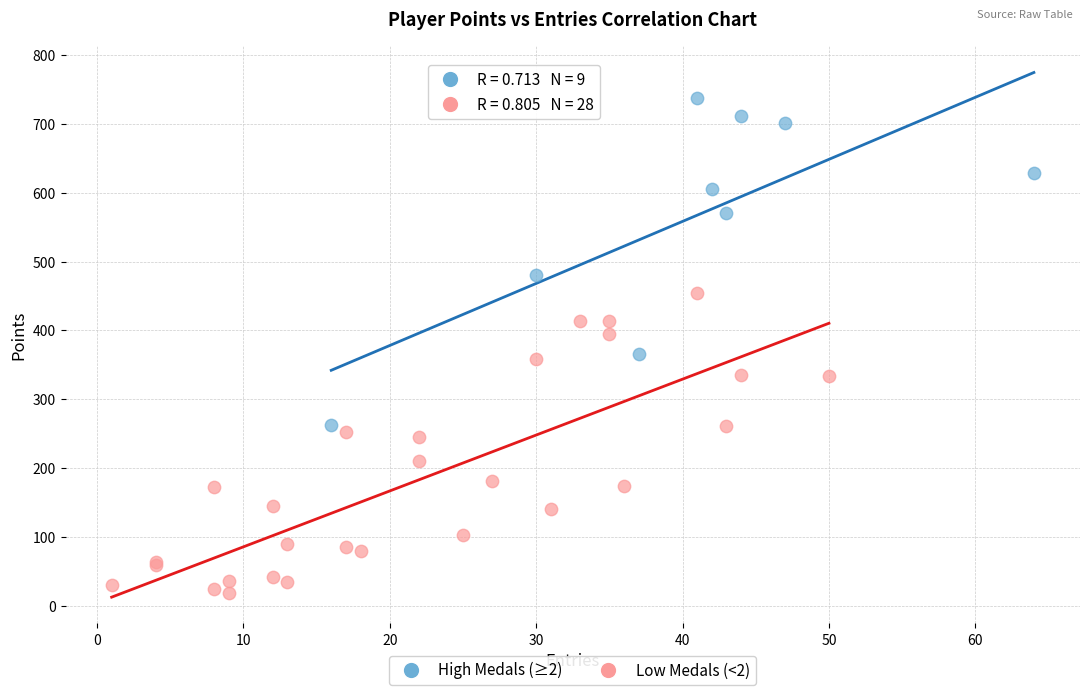

Which series has the largest Y range (max minus min)?

High Medals (≥2)